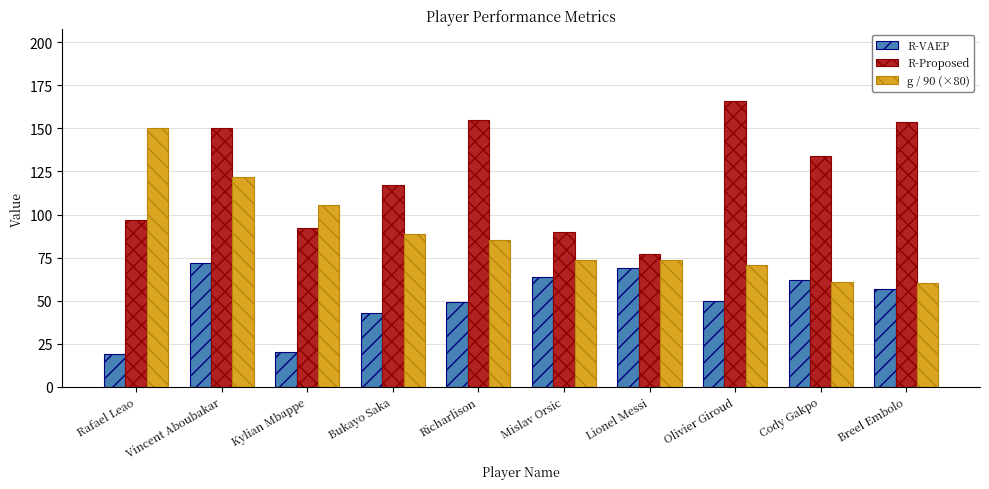

Where does the R-Proposed series first go above 134?

Vincent Aboubakar